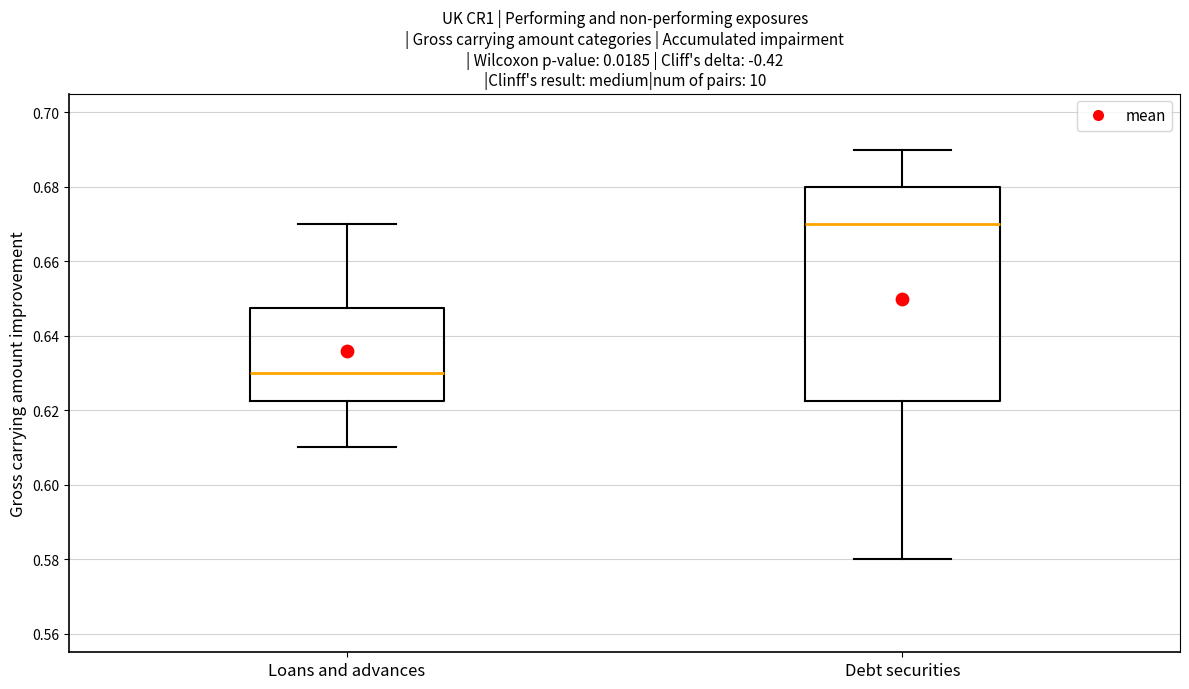

Where is the upper edge of the box for Debt securities on the y-axis? The values are not printed on the chart, so give them approximately, as read against the axis.

0.680